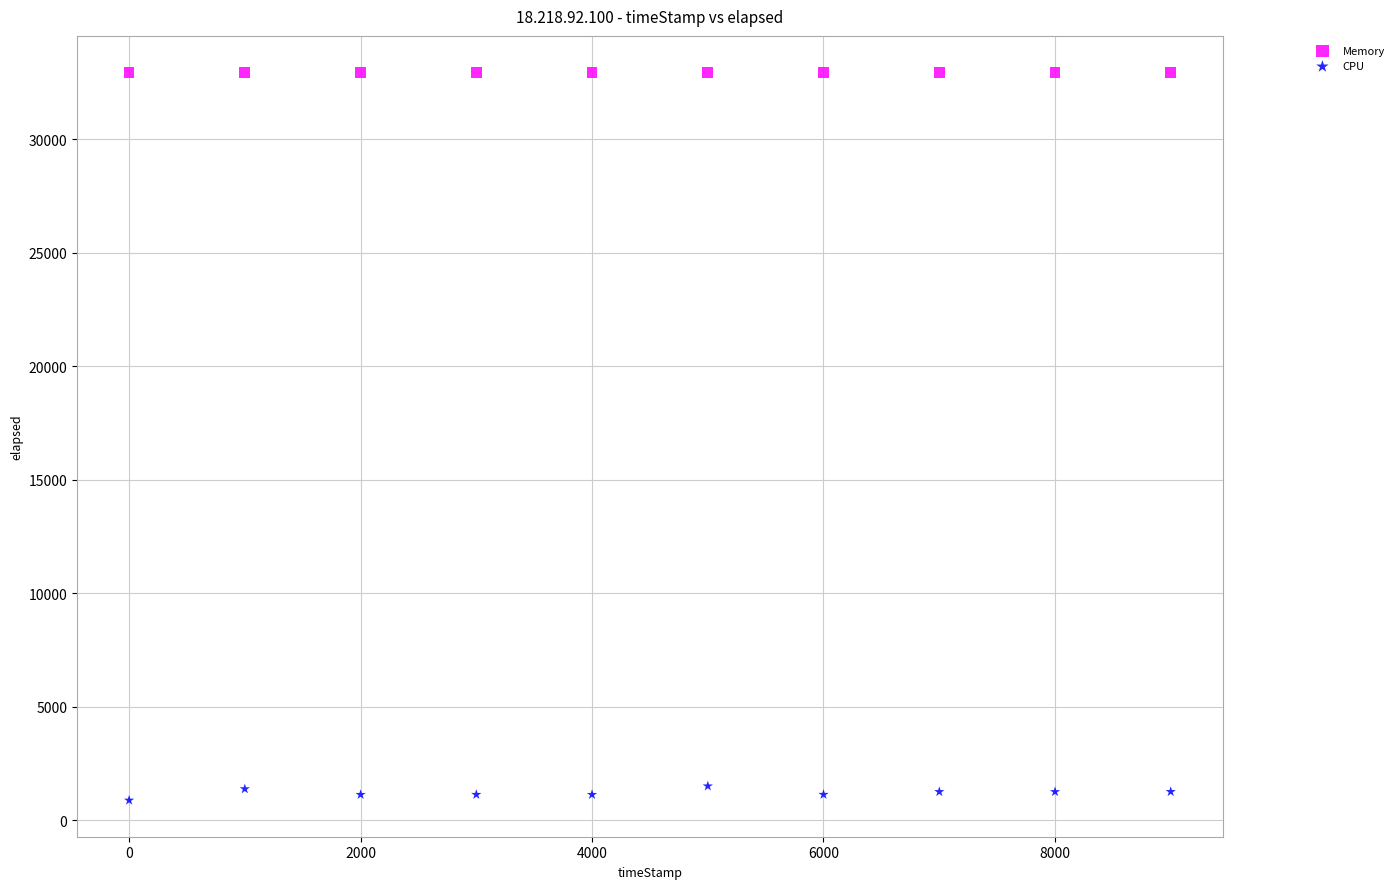

What are all the series names shown in the legend?

Memory, CPU